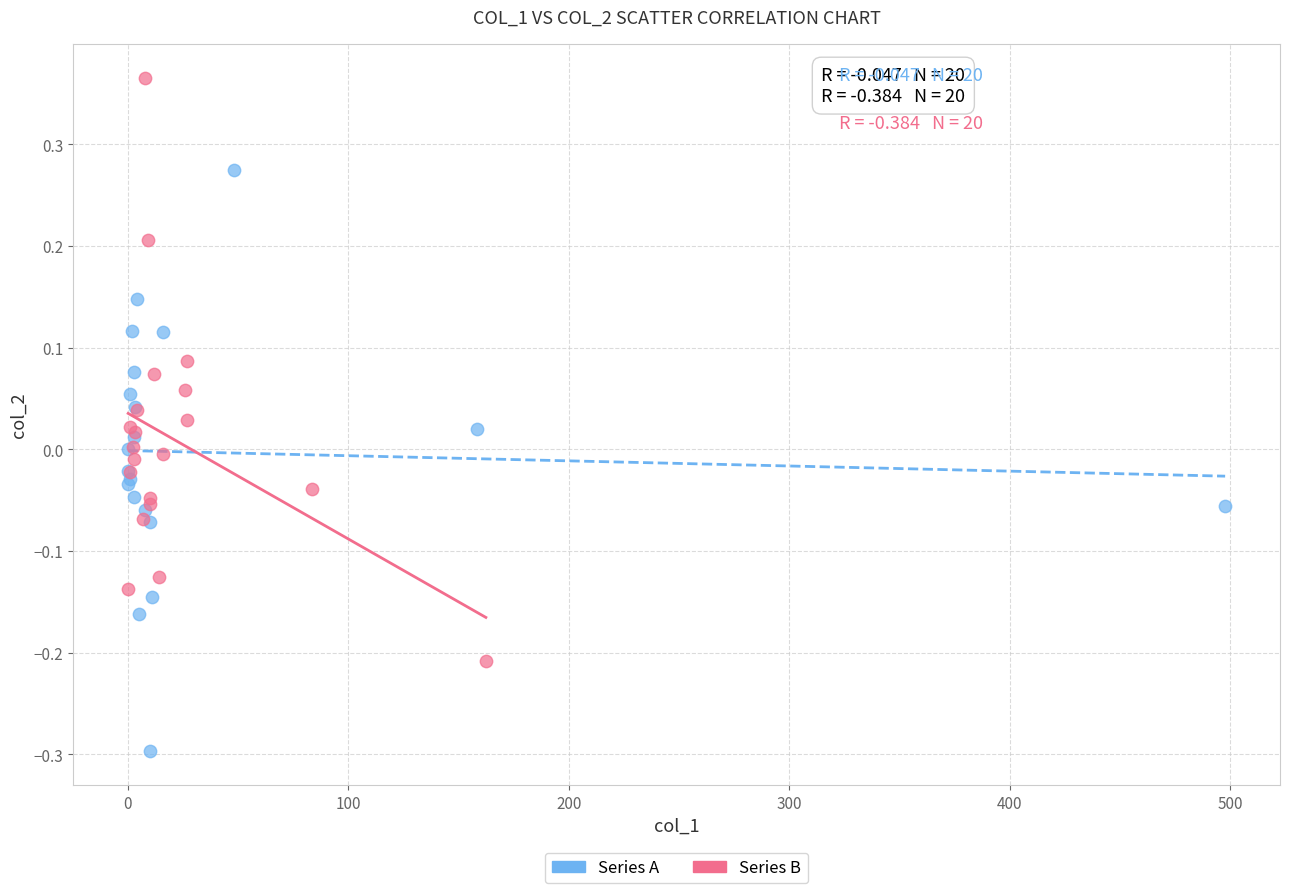

Which series contains the lowest Y value?

Series A